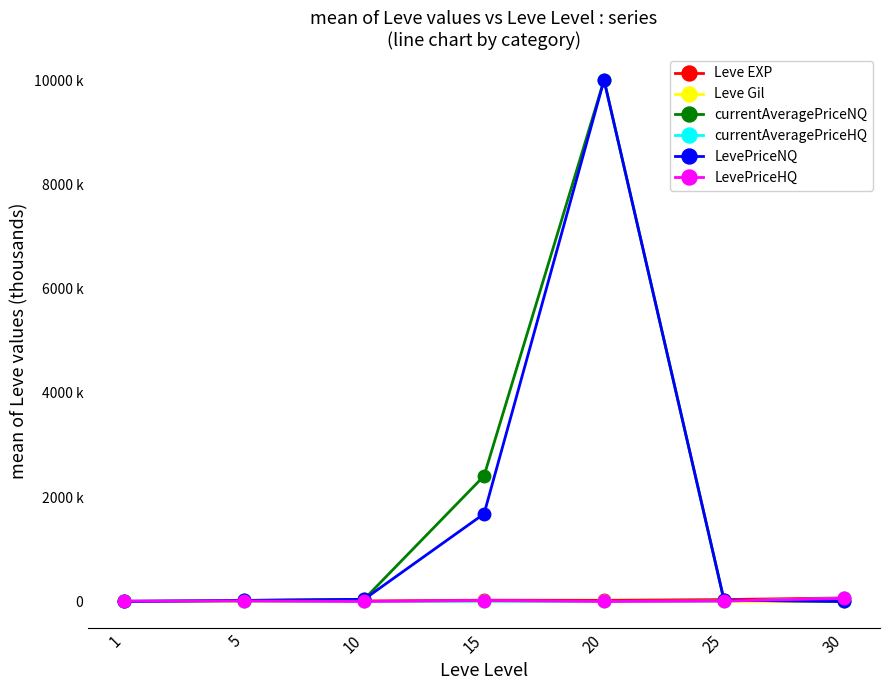

Where does the currentAveragePriceNQ series first go above 25?

10